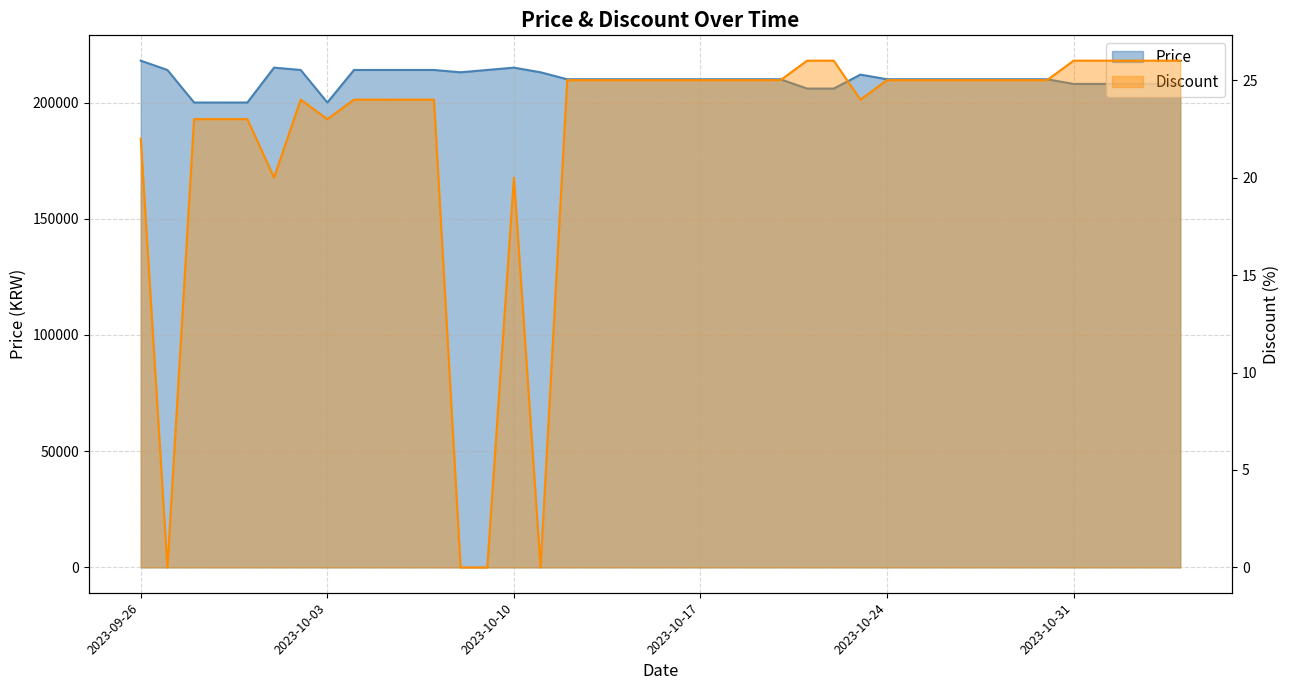

How many values in the Discount series exceed 25?

7